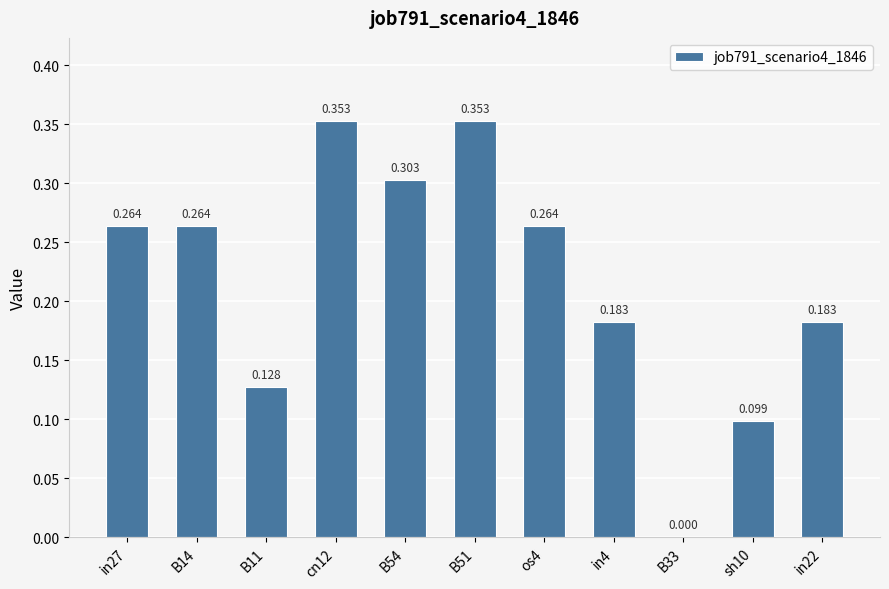

Which has a higher value, os4 or in4?

os4